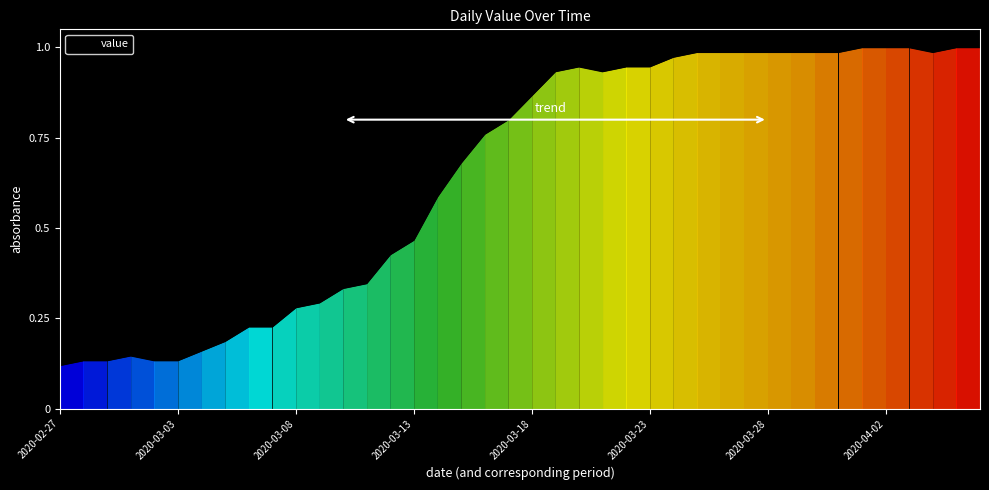

How many lines are shown in the chart?

1